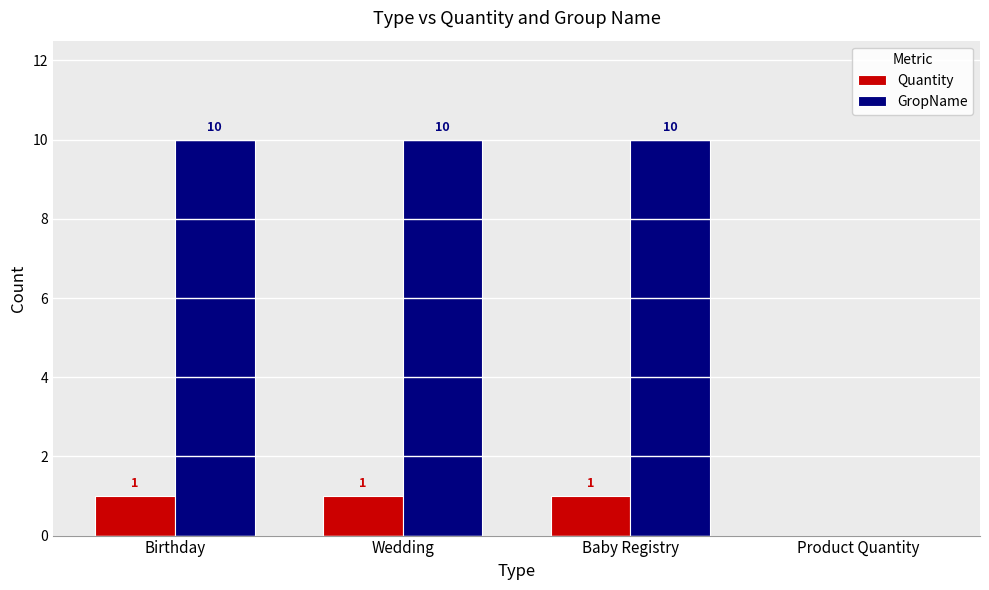

Count the number of categories in the chart.

4